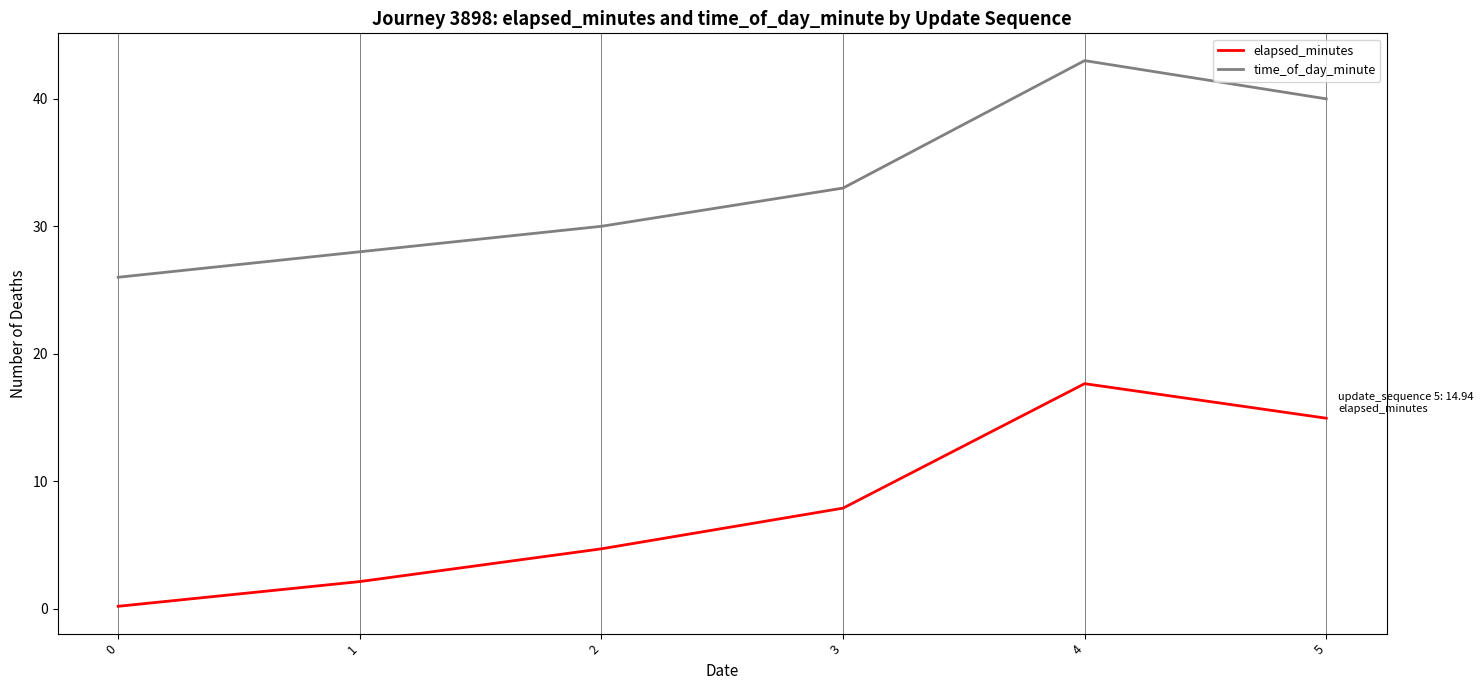

Is the value of time_of_day_minute at 1 greater than the value of elapsed_minutes at 1?

Yes